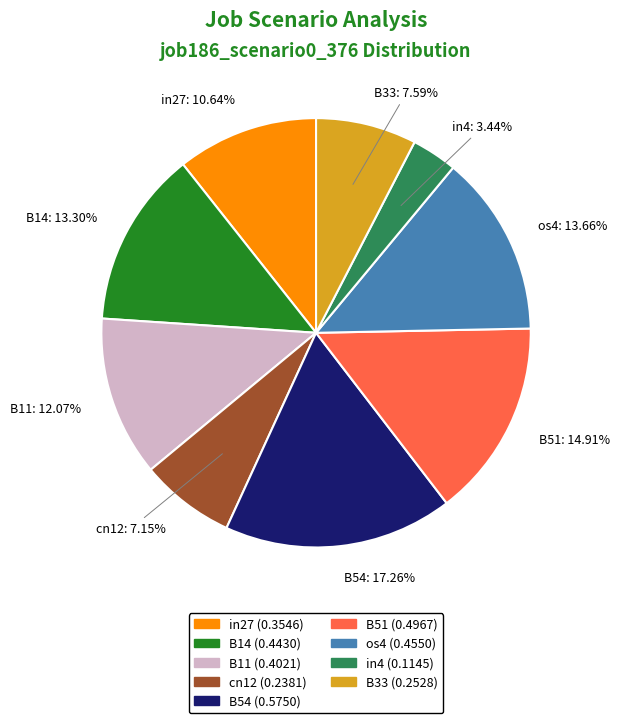

True or false: cn12 accounts for 20% of the total.

False